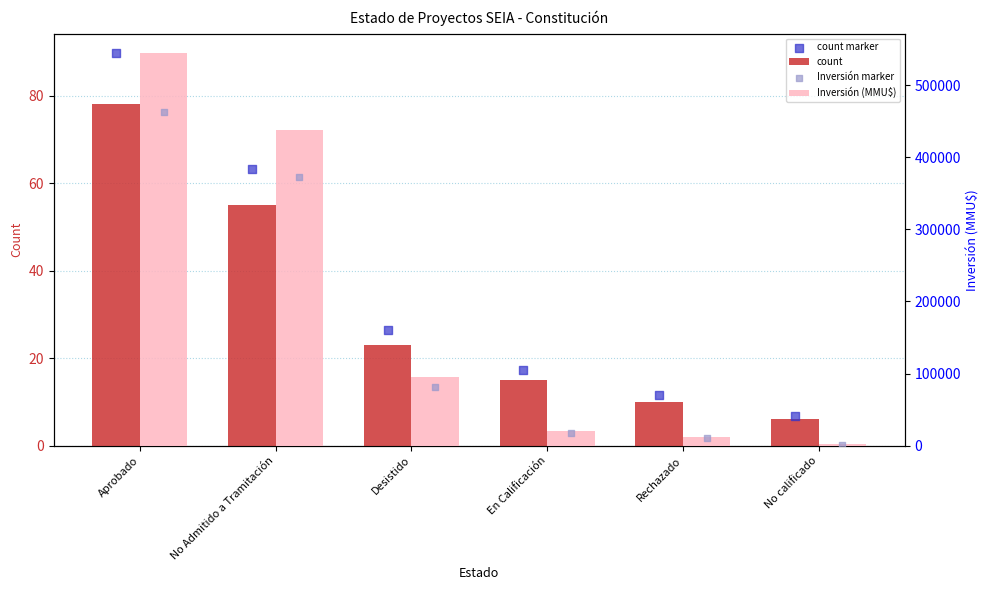

What is the total value across all series at No calificado?

3363.2